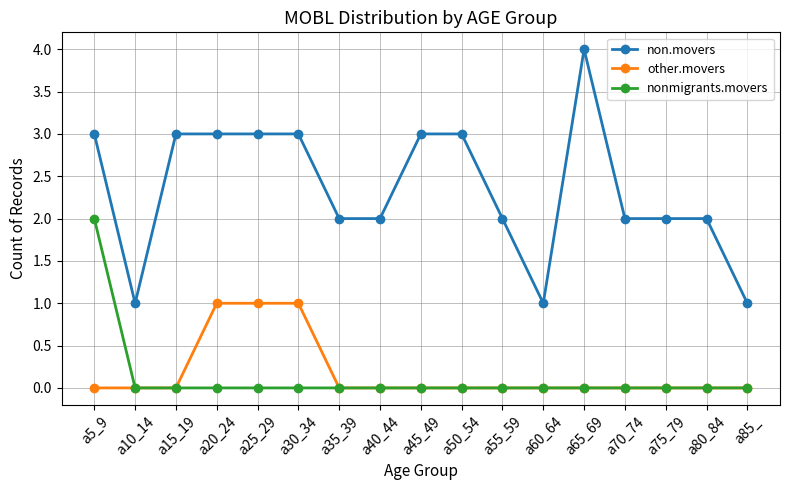

Is it true that other.movers equals 1 at a30_34?

True